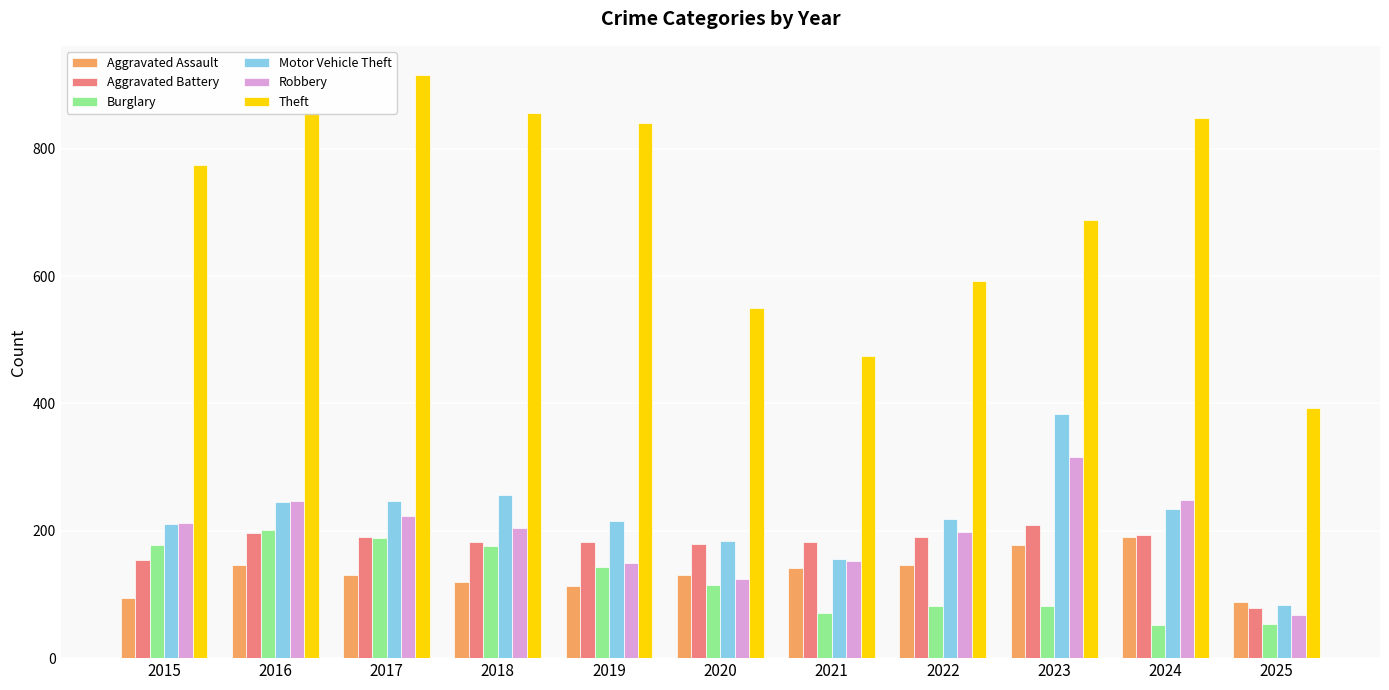

What is the lowest value of the Theft series?

393